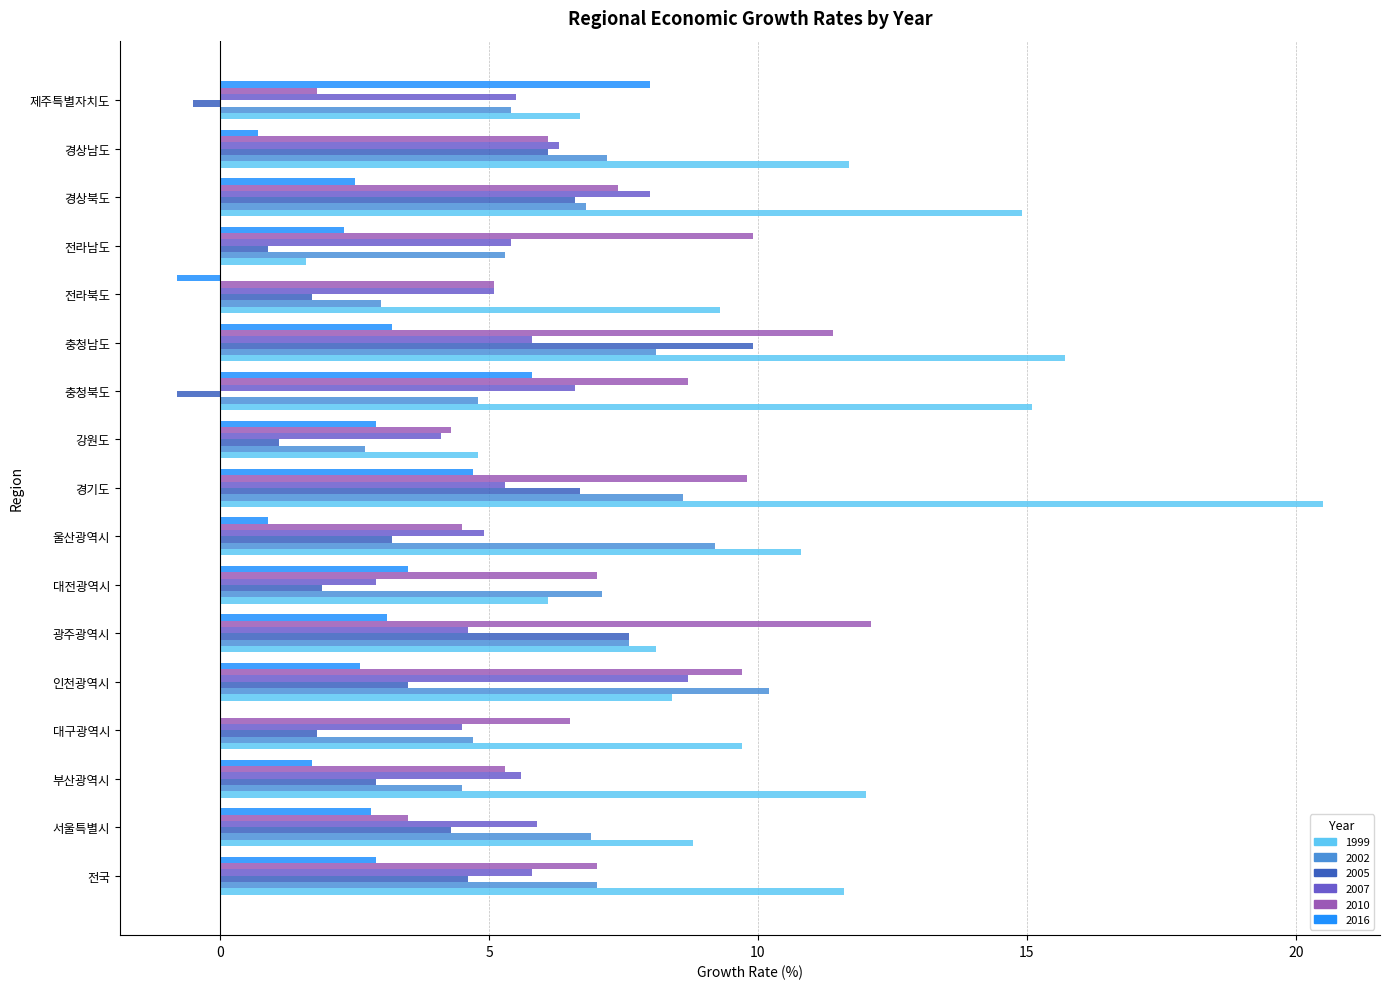

What is the difference between the 2005 values at 대전광역시 and 경상남도?

4.2